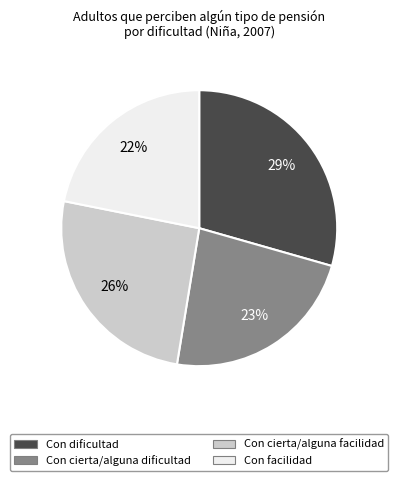

Does Con cierta/alguna dificultad represent more than half of the total?

No